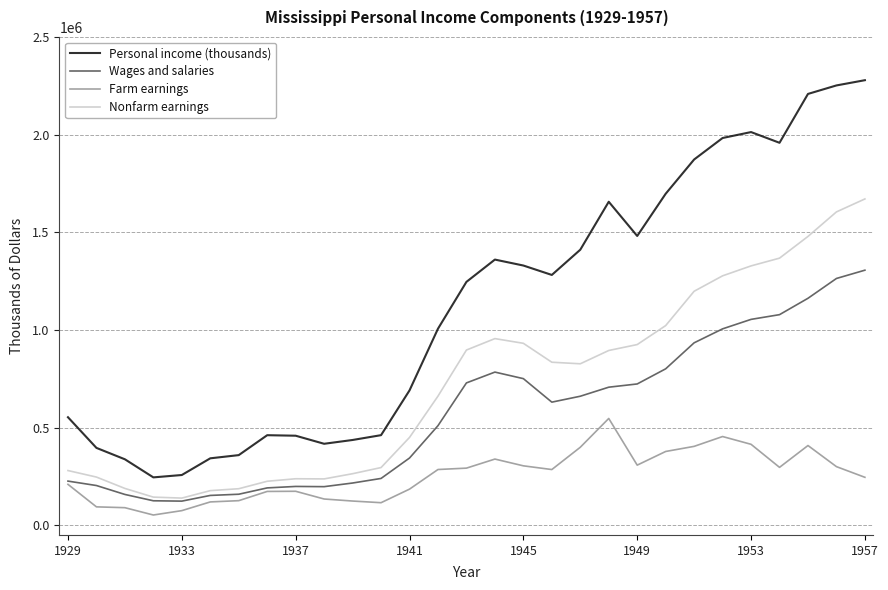

At how many categories does at least one series exceed 1839851?

7